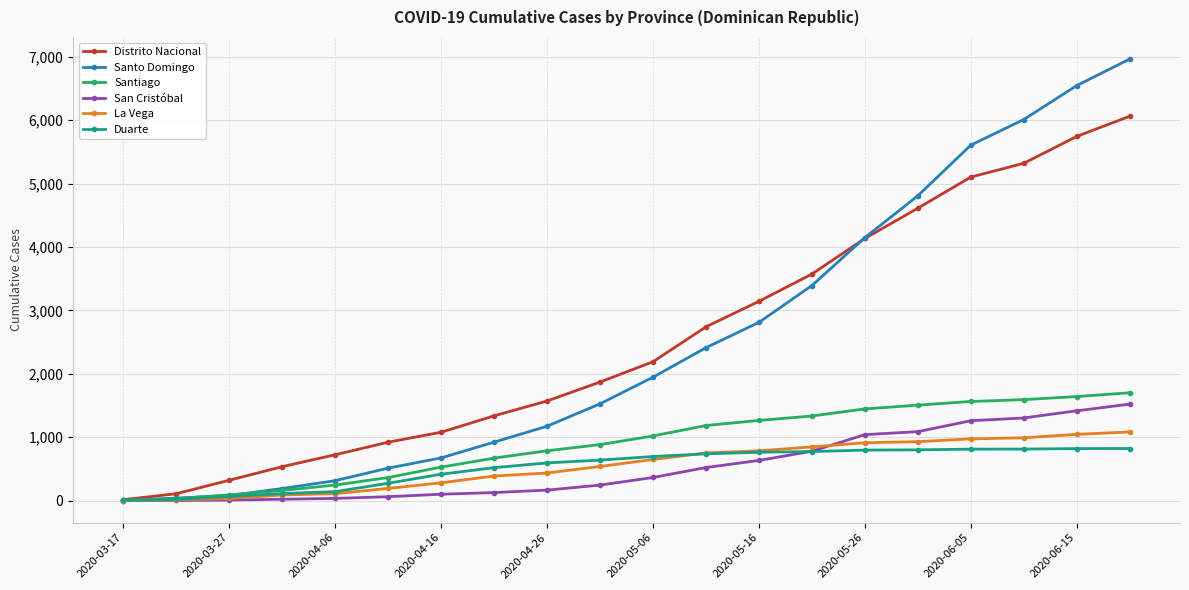

What is the sum of all Santo Domingo values?

50077